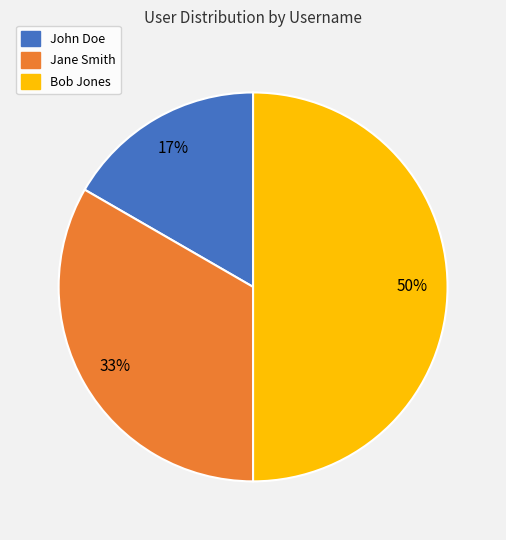

True or false: Bob Jones accounts for 50% of the total.

True